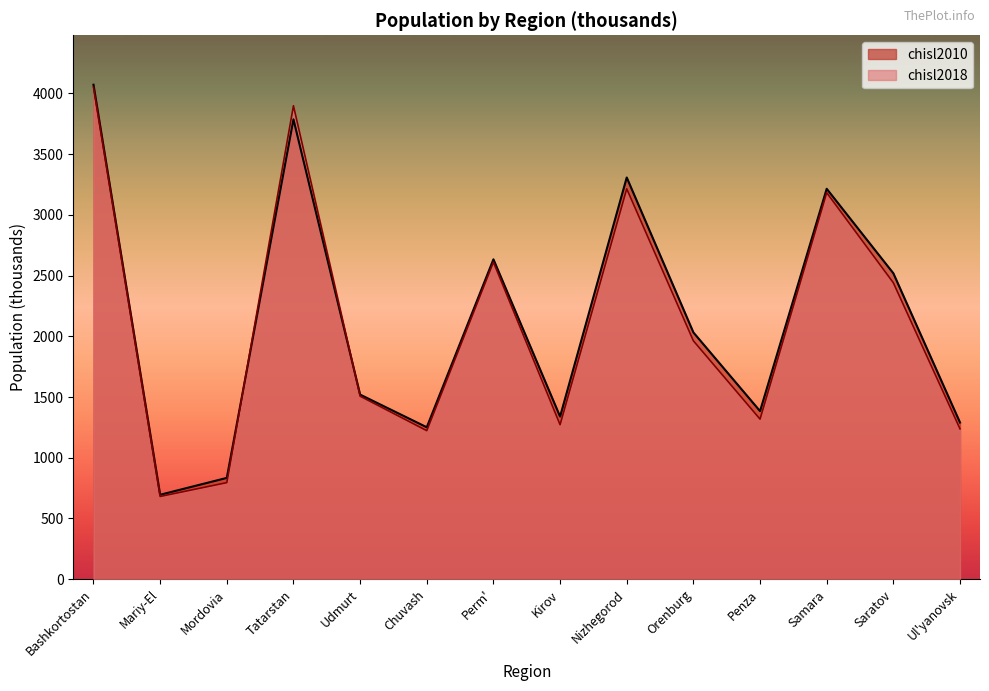

Which series changed the most between Mariy-El and Chuvash?

chisl2010